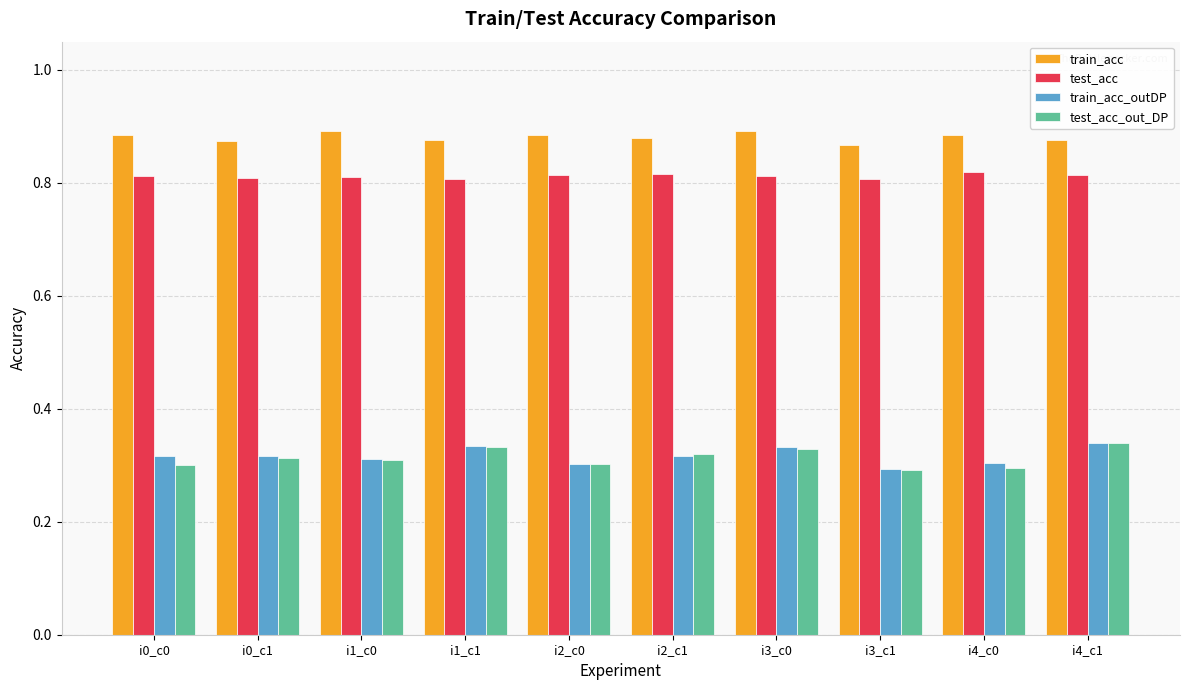

What is the label of the 4th bar from the left?

i1_c1